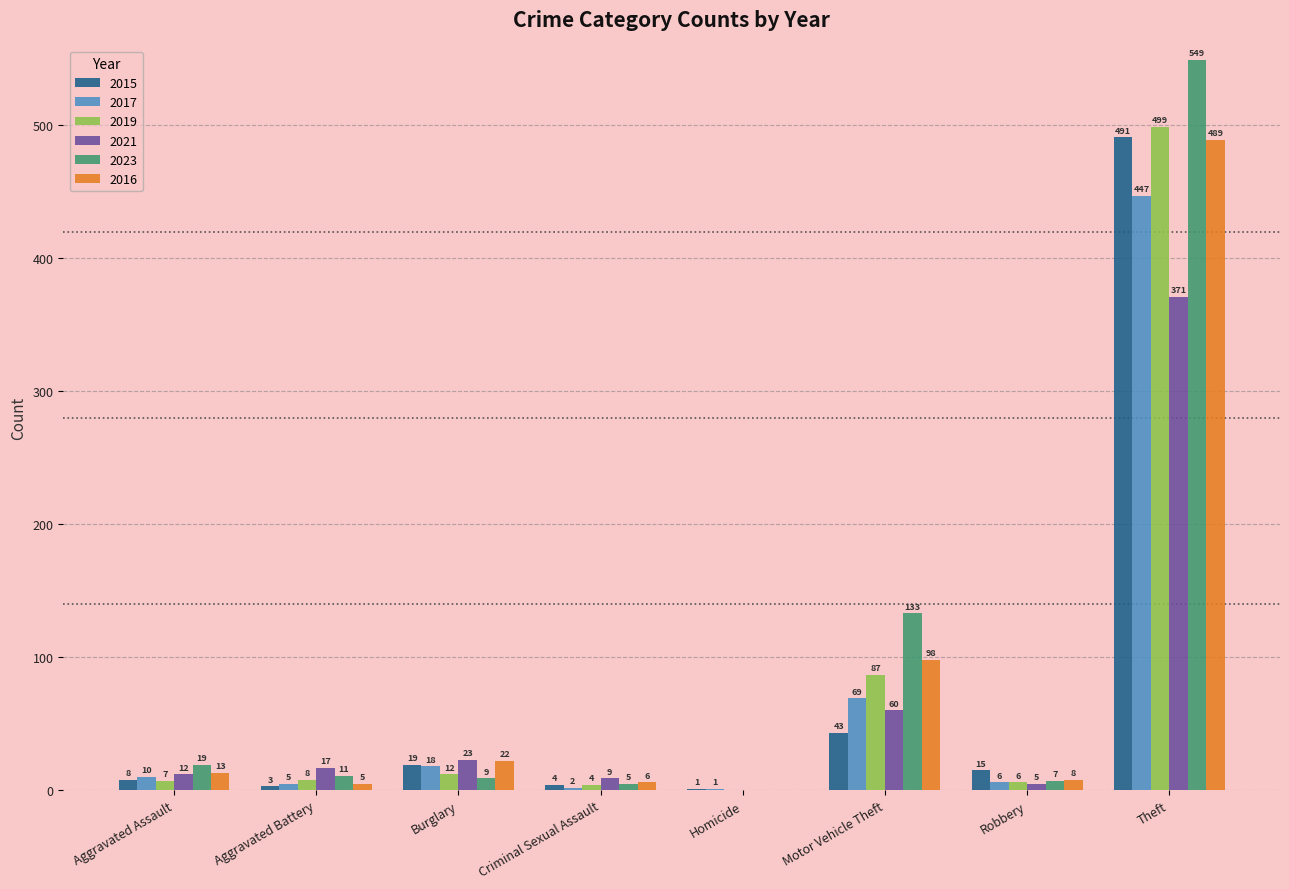

Which series has the largest range (max minus min)?

2023